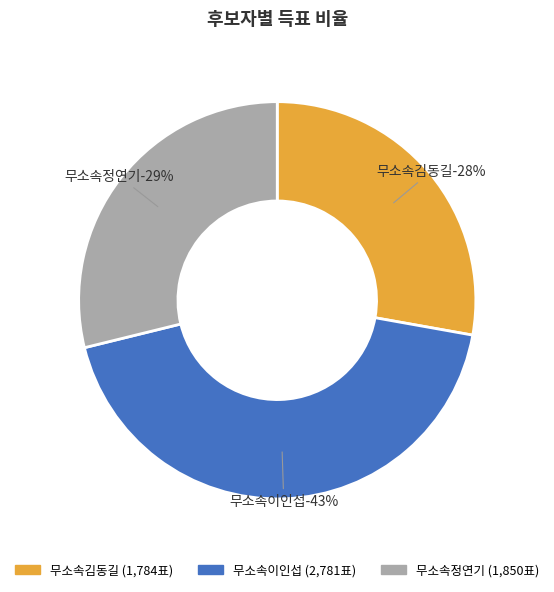

To the nearest percent, what percentage of the pie is 무소속이인섭?

43%